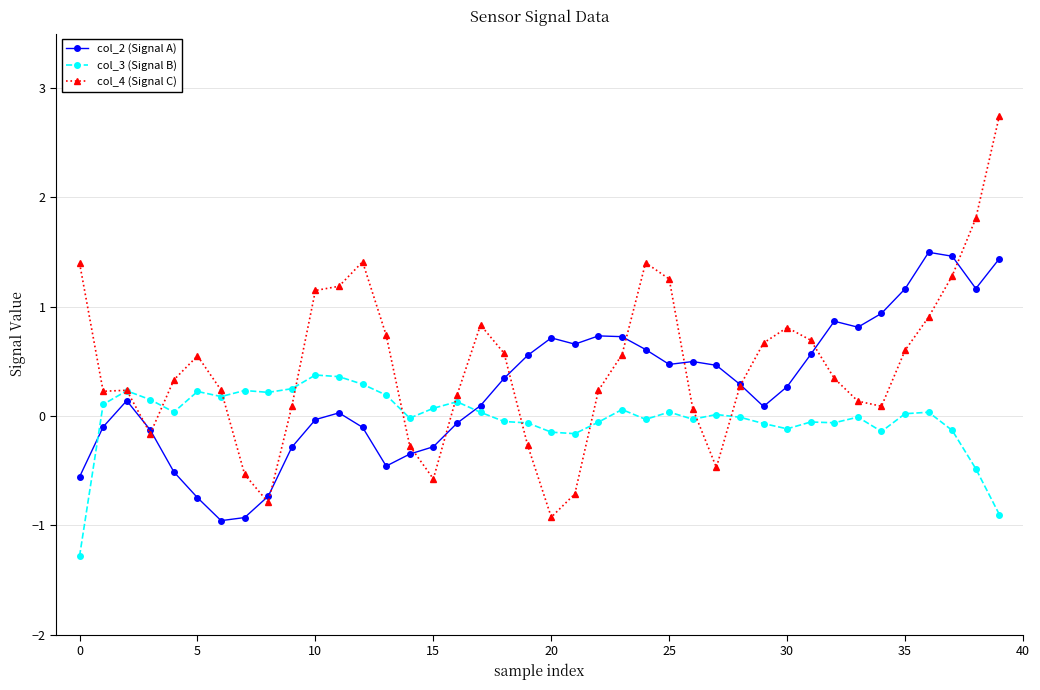

What are all the series names shown in the legend?

col_2 (Signal A), col_3 (Signal B), col_4 (Signal C)